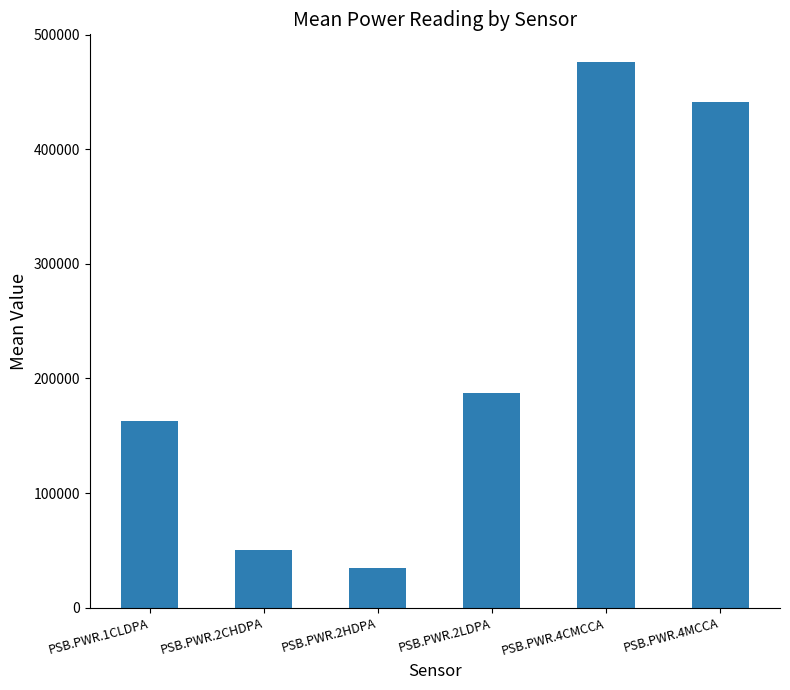

What is the difference between the values at PSB.PWR.4MCCA and PSB.PWR.4CMCCA?

35065.7